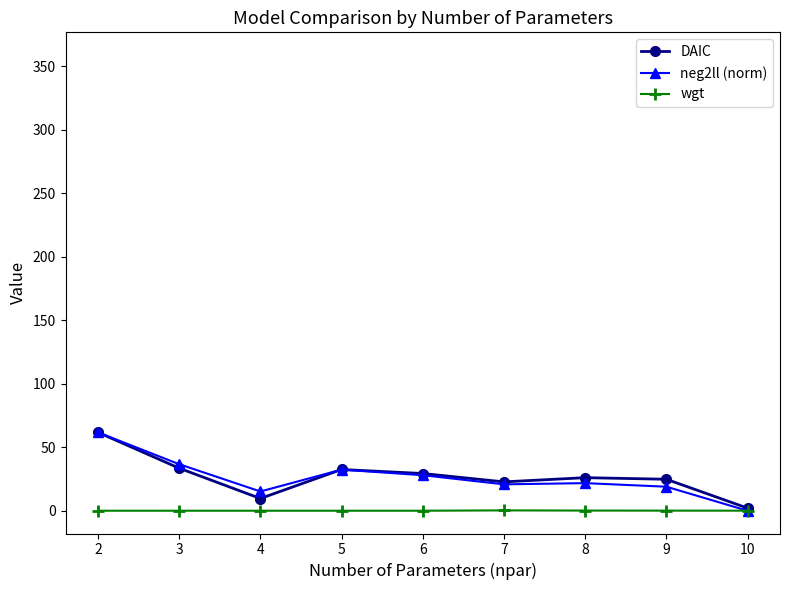

How many lines are shown in the chart?

3